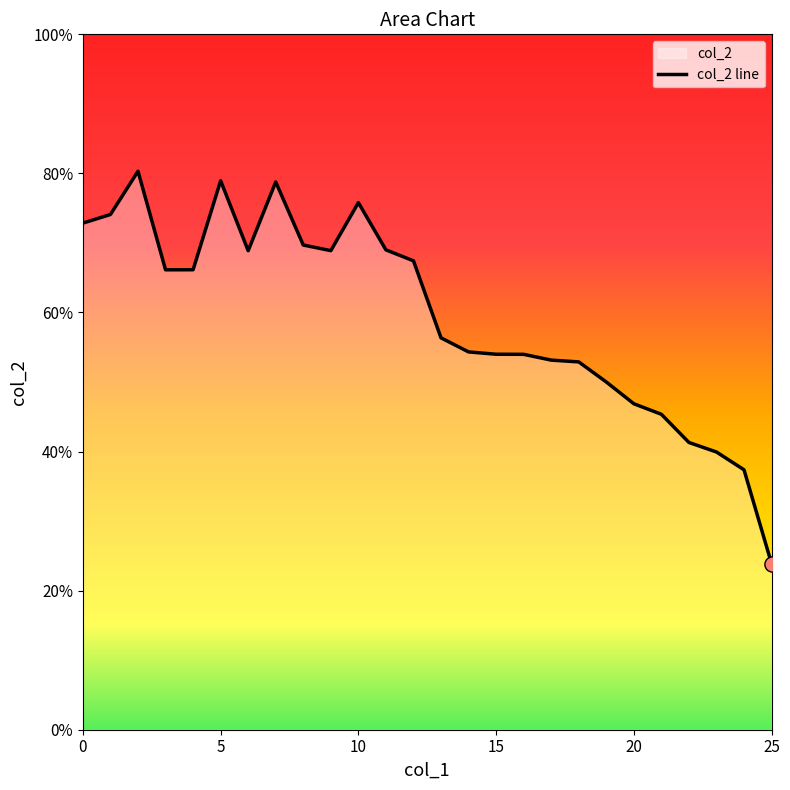

Which has a higher value, 11 or 4?

11